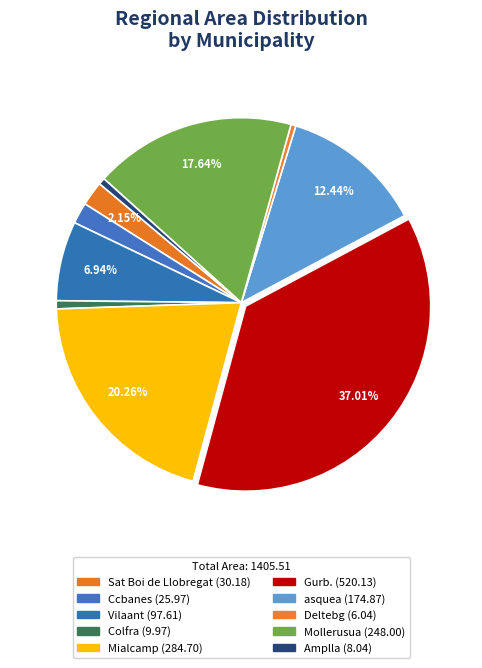

Rank the categories by value from lowest to highest.

Deltebg, Amplla, Colfra, Ccbanes, Sat Boi de Llobregat, Vilaant, asquea, Mollerusua, Mialcamp, Gurb.